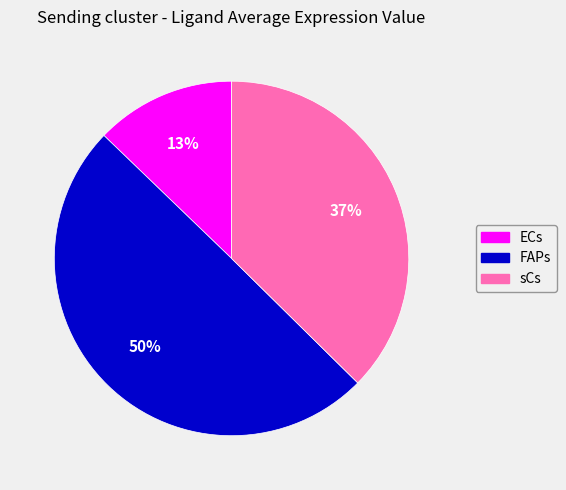

Is it true that FAPs is 41% of the pie?

False